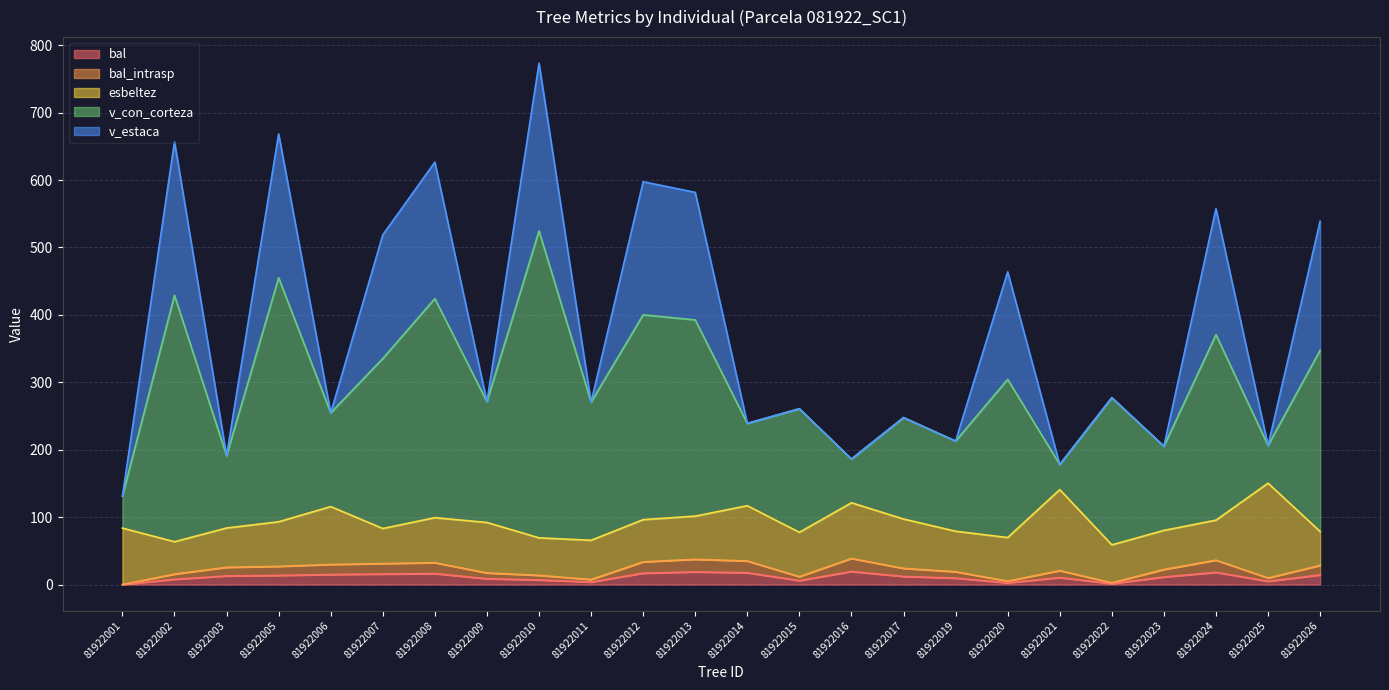

What is the average value of the bal_intrasp series?

21.8